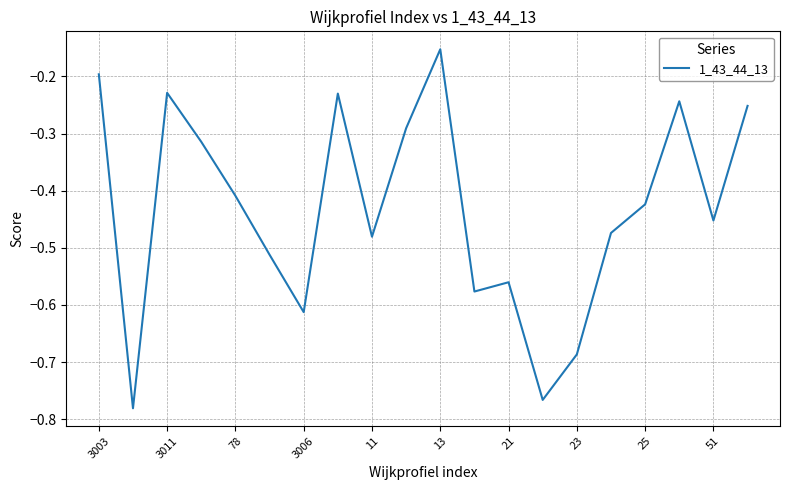

What is the difference between the maximum and minimum values?

0.6